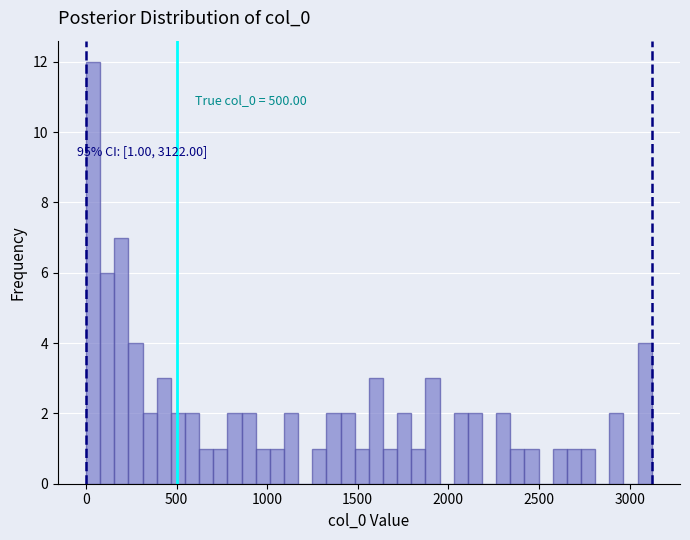

Read against the x-axis, roughly where is the centre of the tallest bar?

50